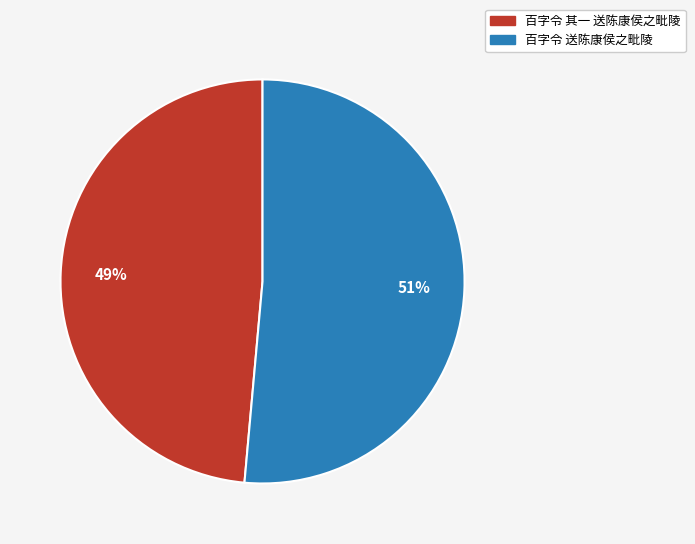

The 百字令 其一 送陈康侯之毗陵 slice represents 49% of the pie. True or false?

True